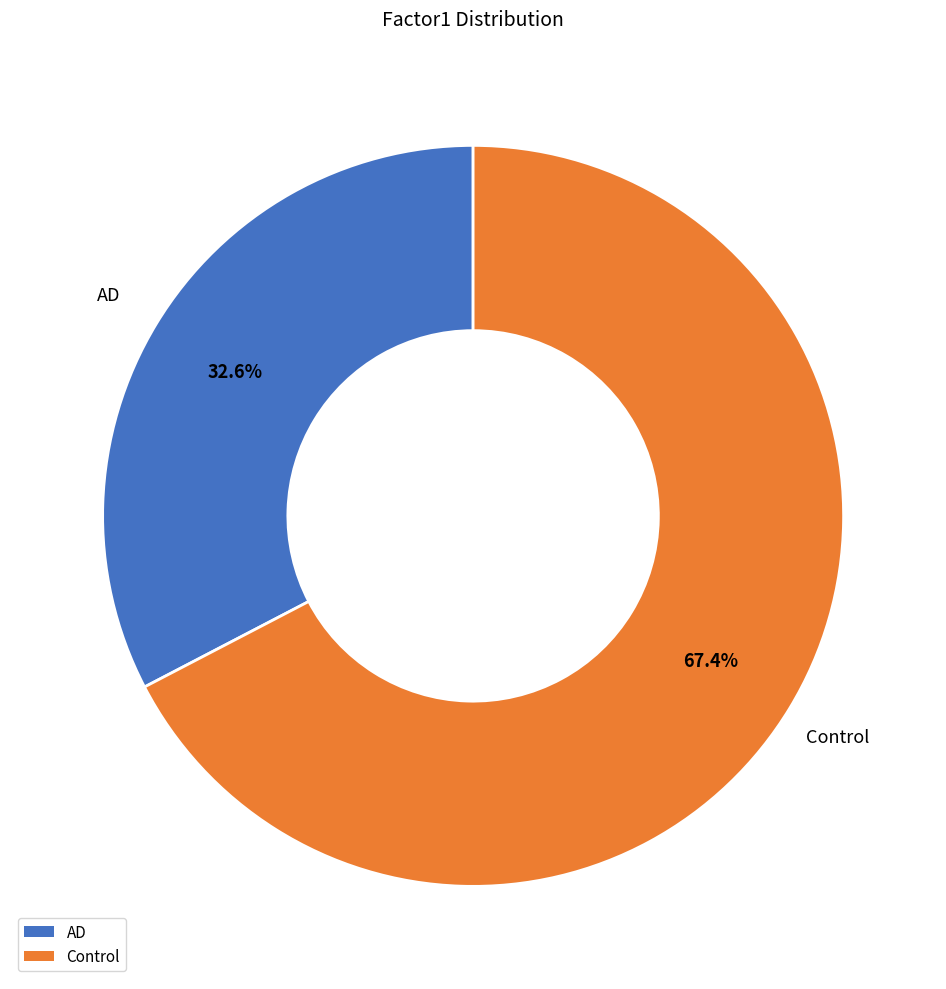

Count the number of slices in the pie.

2